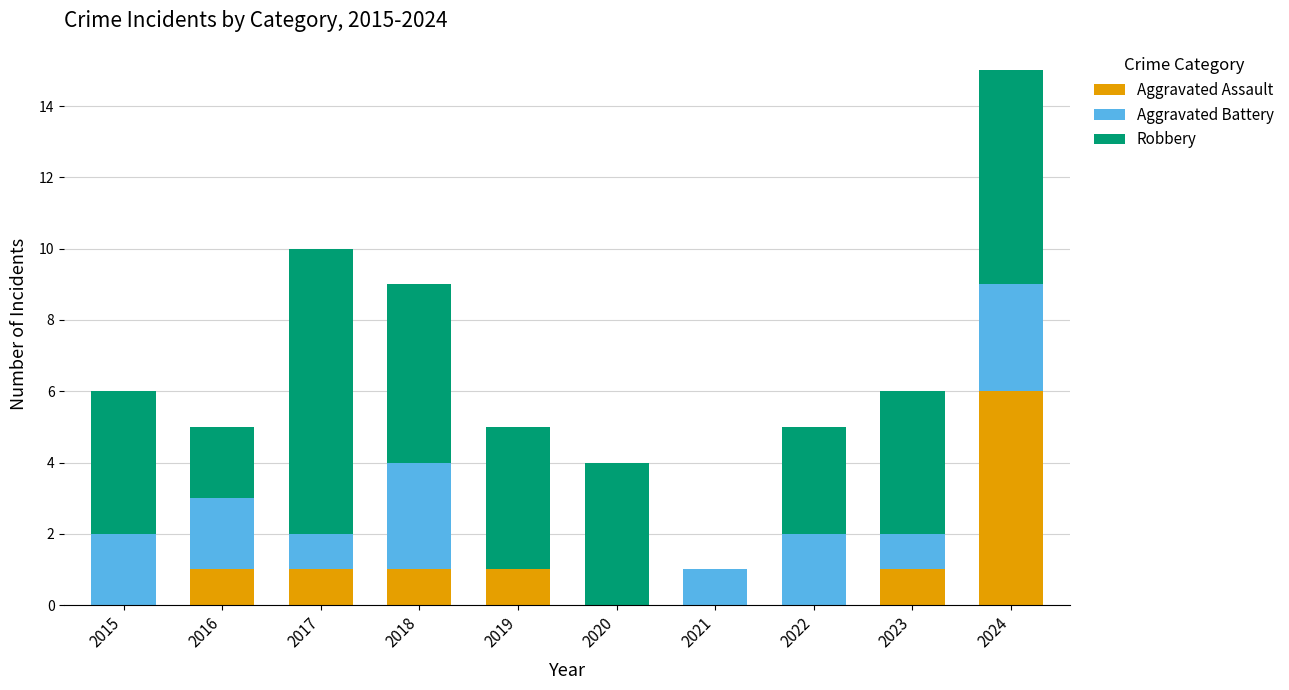

At which category is the sum across all series the highest?

2024